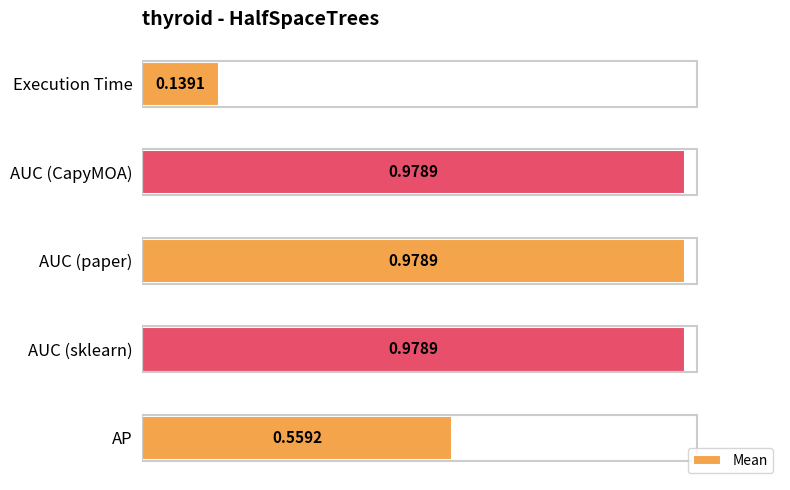

How many distinct data groups are displayed?

1